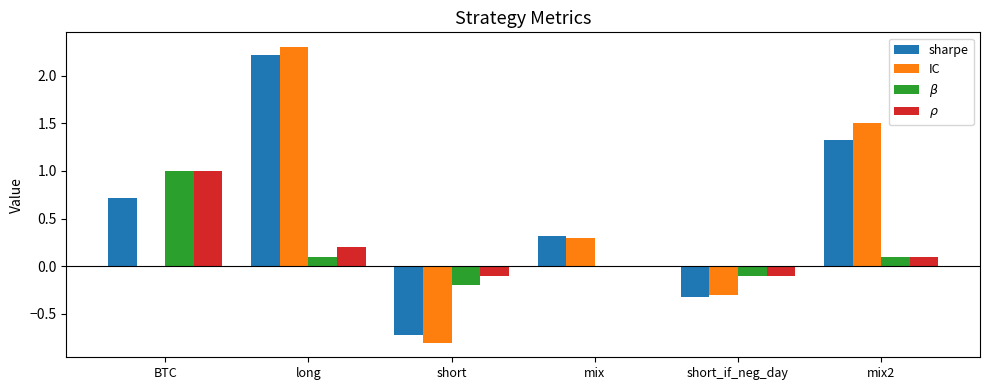

Are the bars horizontal?

No